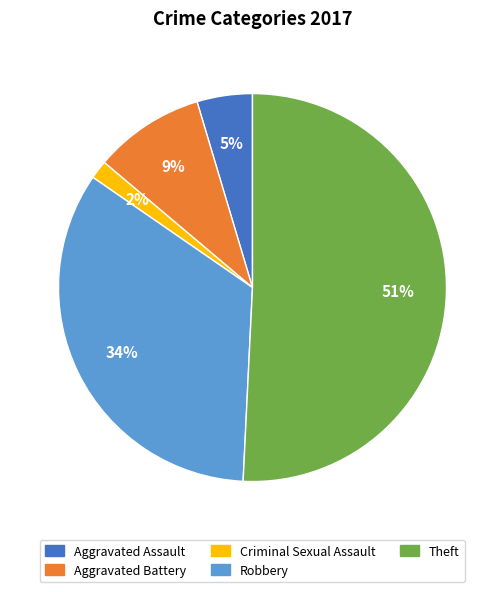

To the nearest percent, what is the average slice percentage?

20%